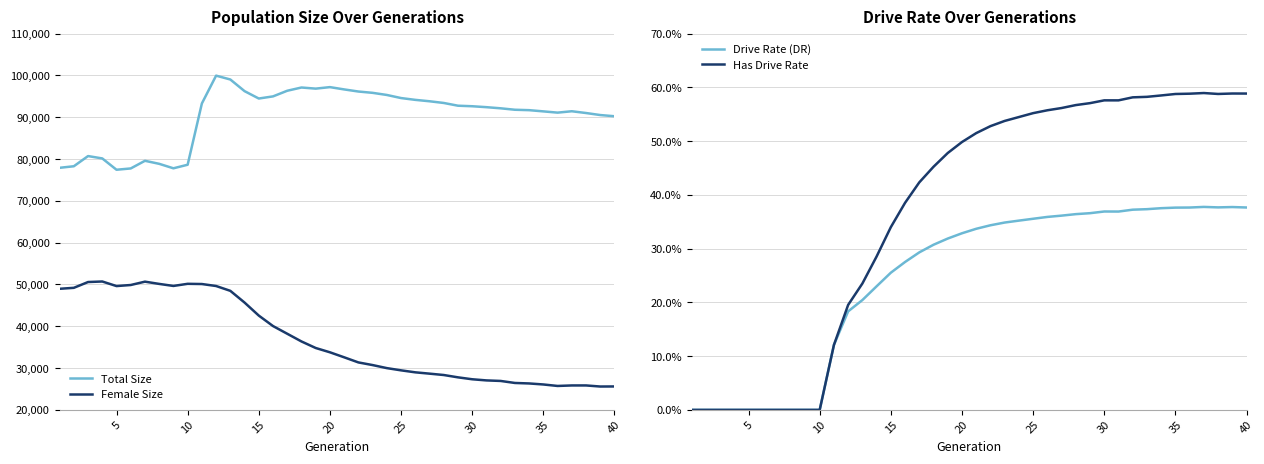

True or false: Total Size and Female Size intersect in this chart.

False